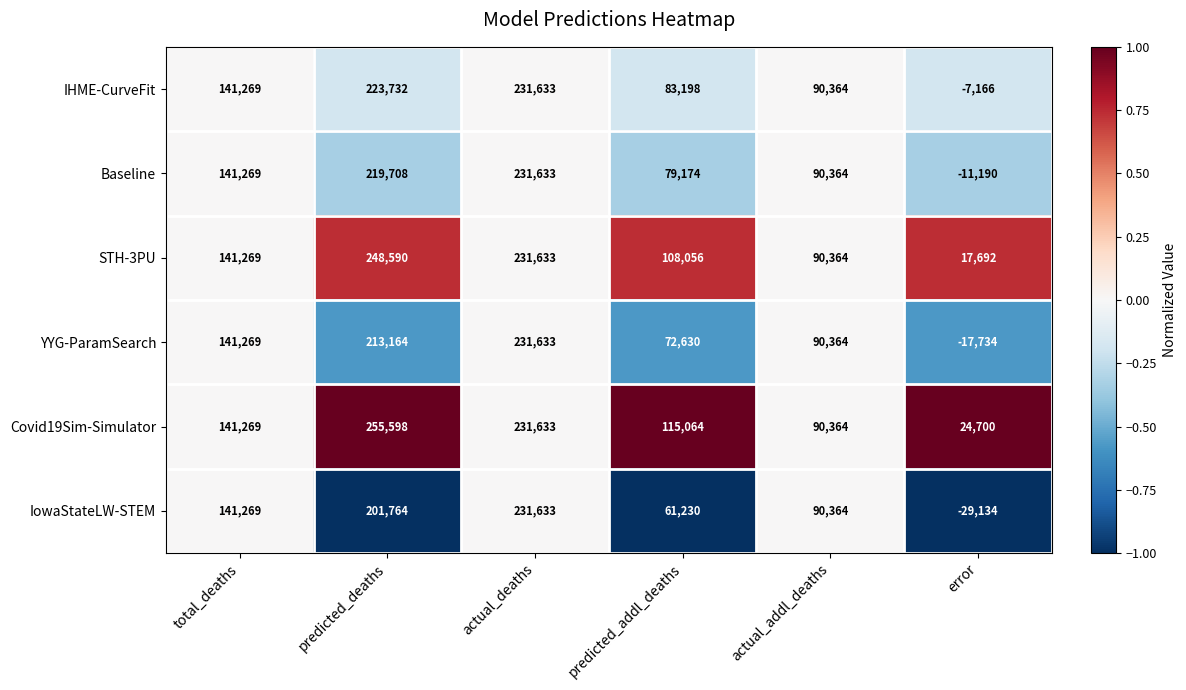

What is the difference between the YYG-ParamSearch values at predicted_deaths and predicted_addl_deaths?

140534